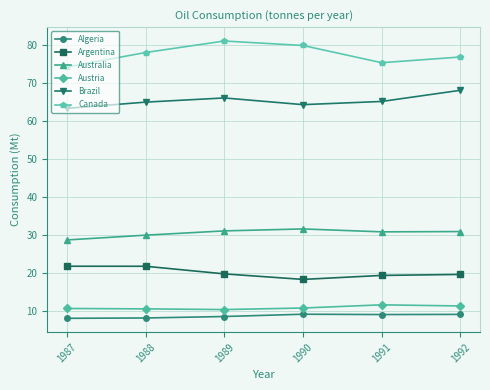

Which series has the largest total across all categories?

Canada